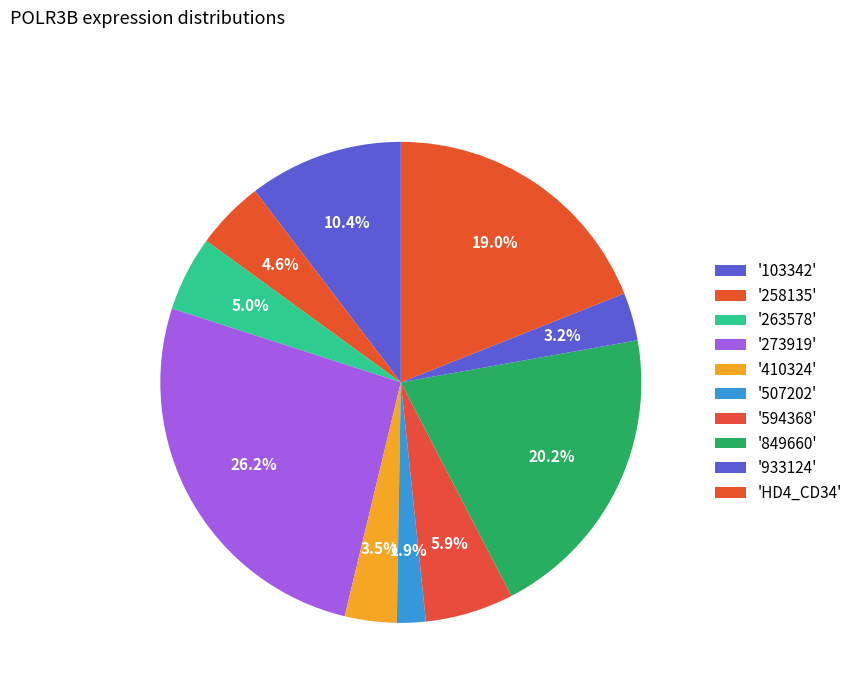

How many segments does this pie chart have?

10